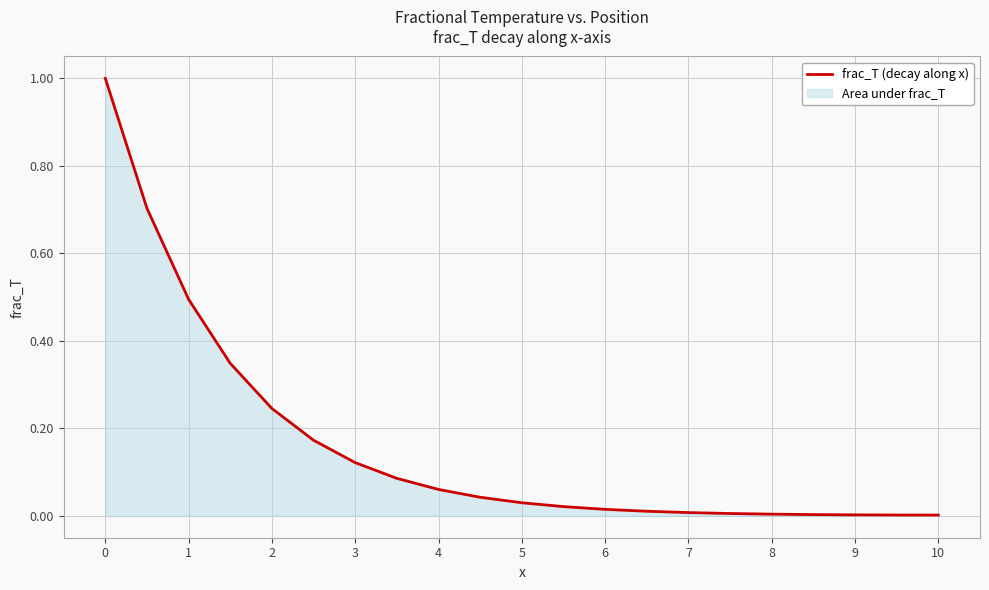

Is it true that the value at 0 is 1.3?

False